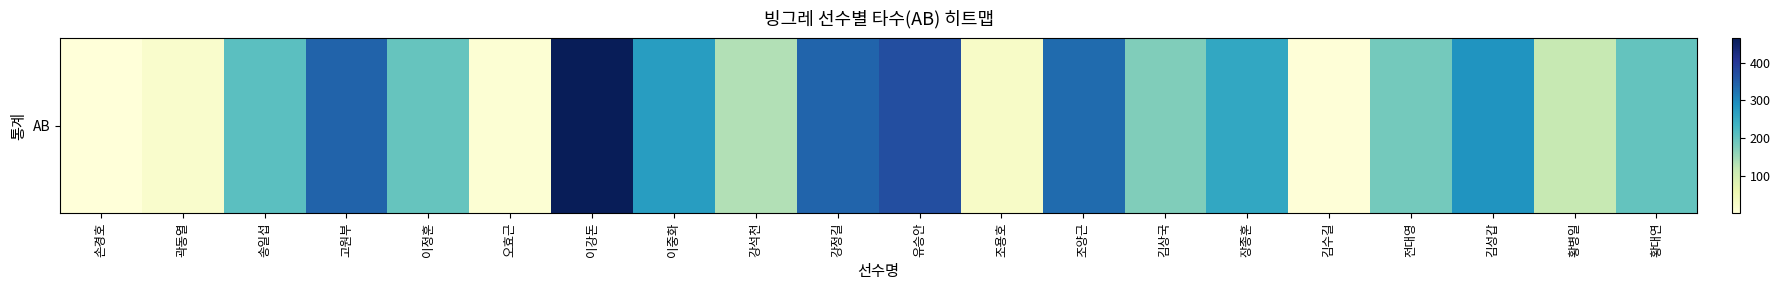

What is the sum of all values?

3945